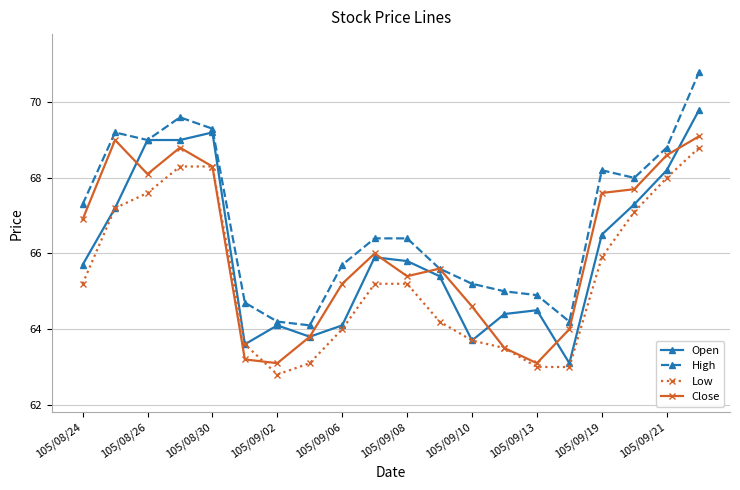

True or false: Low and High cross at least once.

False